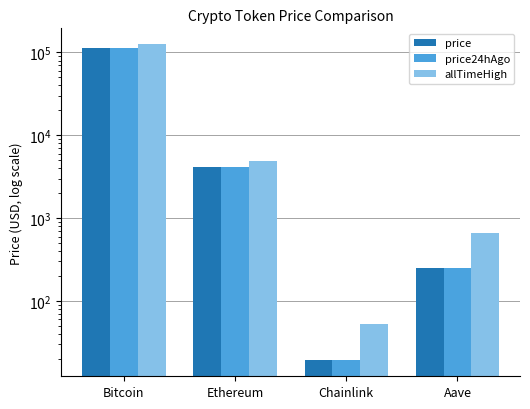

Does the chart contain stacked bars?

No